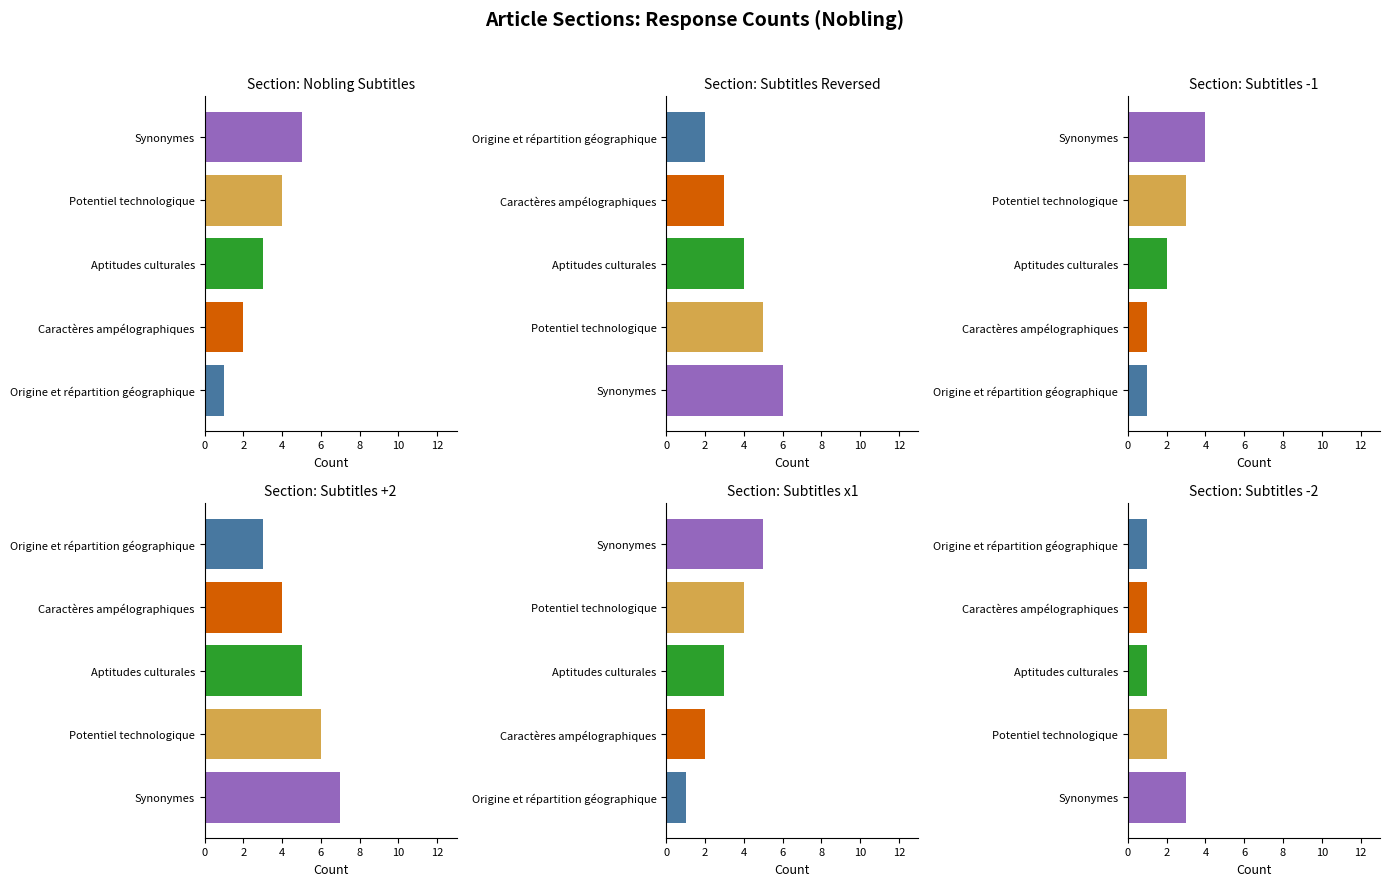

What is the average value of the Section: Subtitles Reversed series?

4